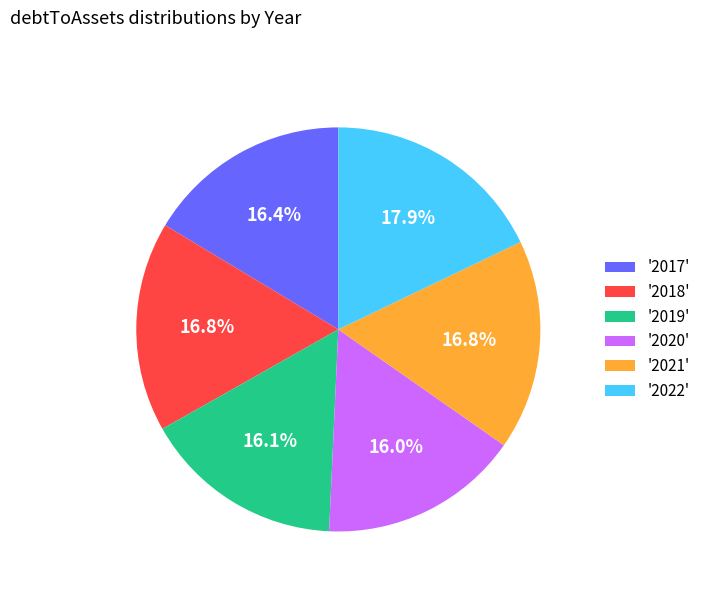

How many segments does this pie chart have?

6